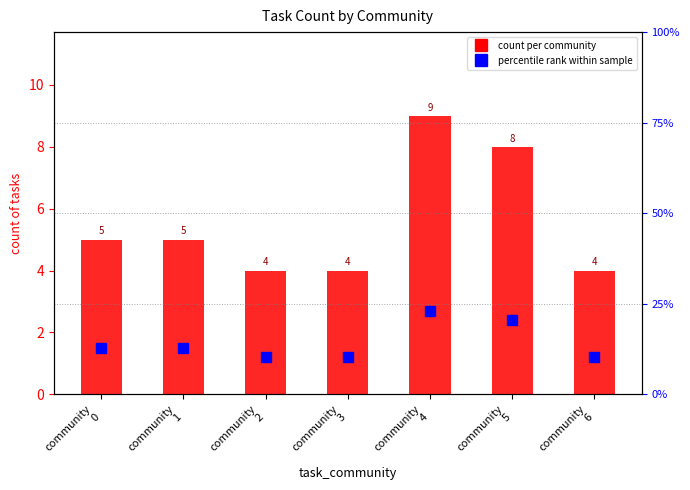

What is the difference between the maximum and minimum values in the count per community series?

5.0